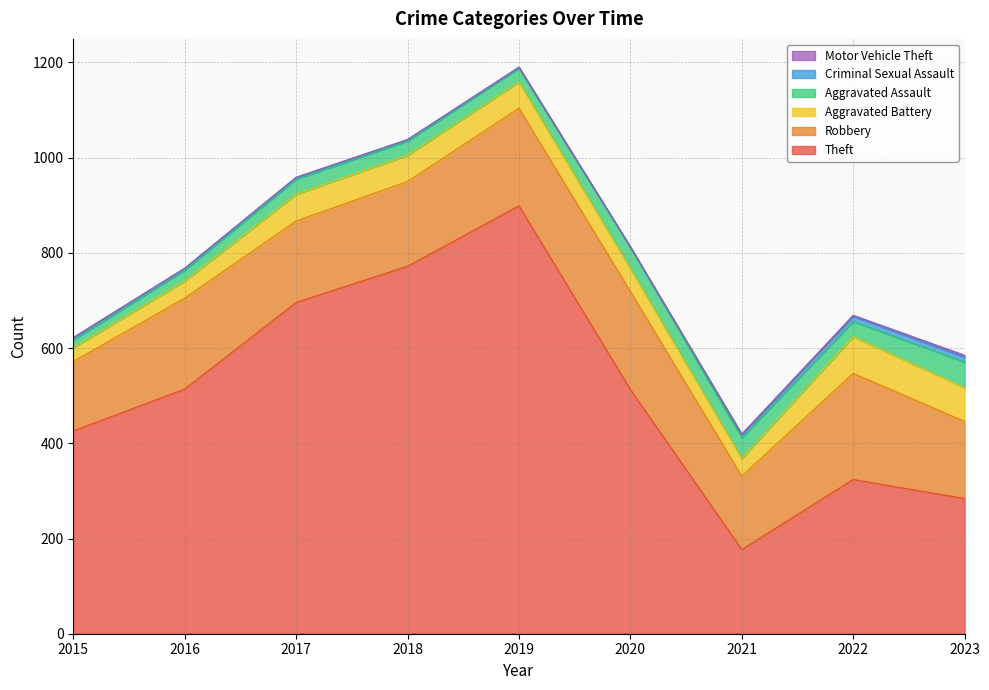

Where is Criminal Sexual Assault nearest to the value 5?

2015